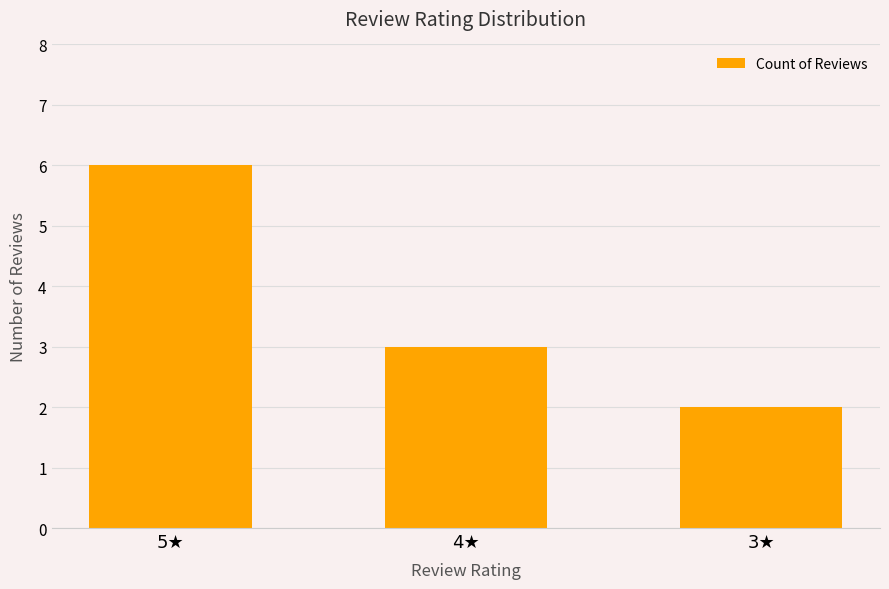

At which label is the value closest to 4?

4★